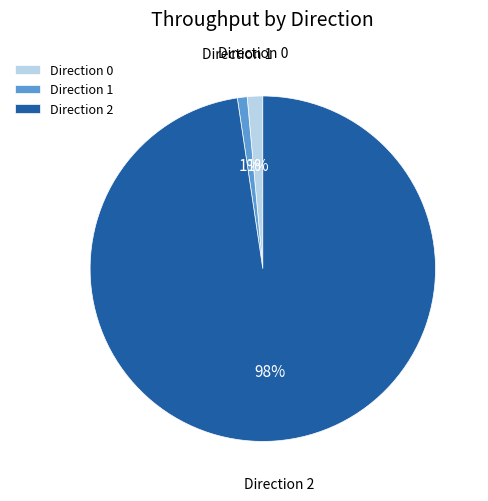

Which category has the biggest portion of the pie?

Direction 2